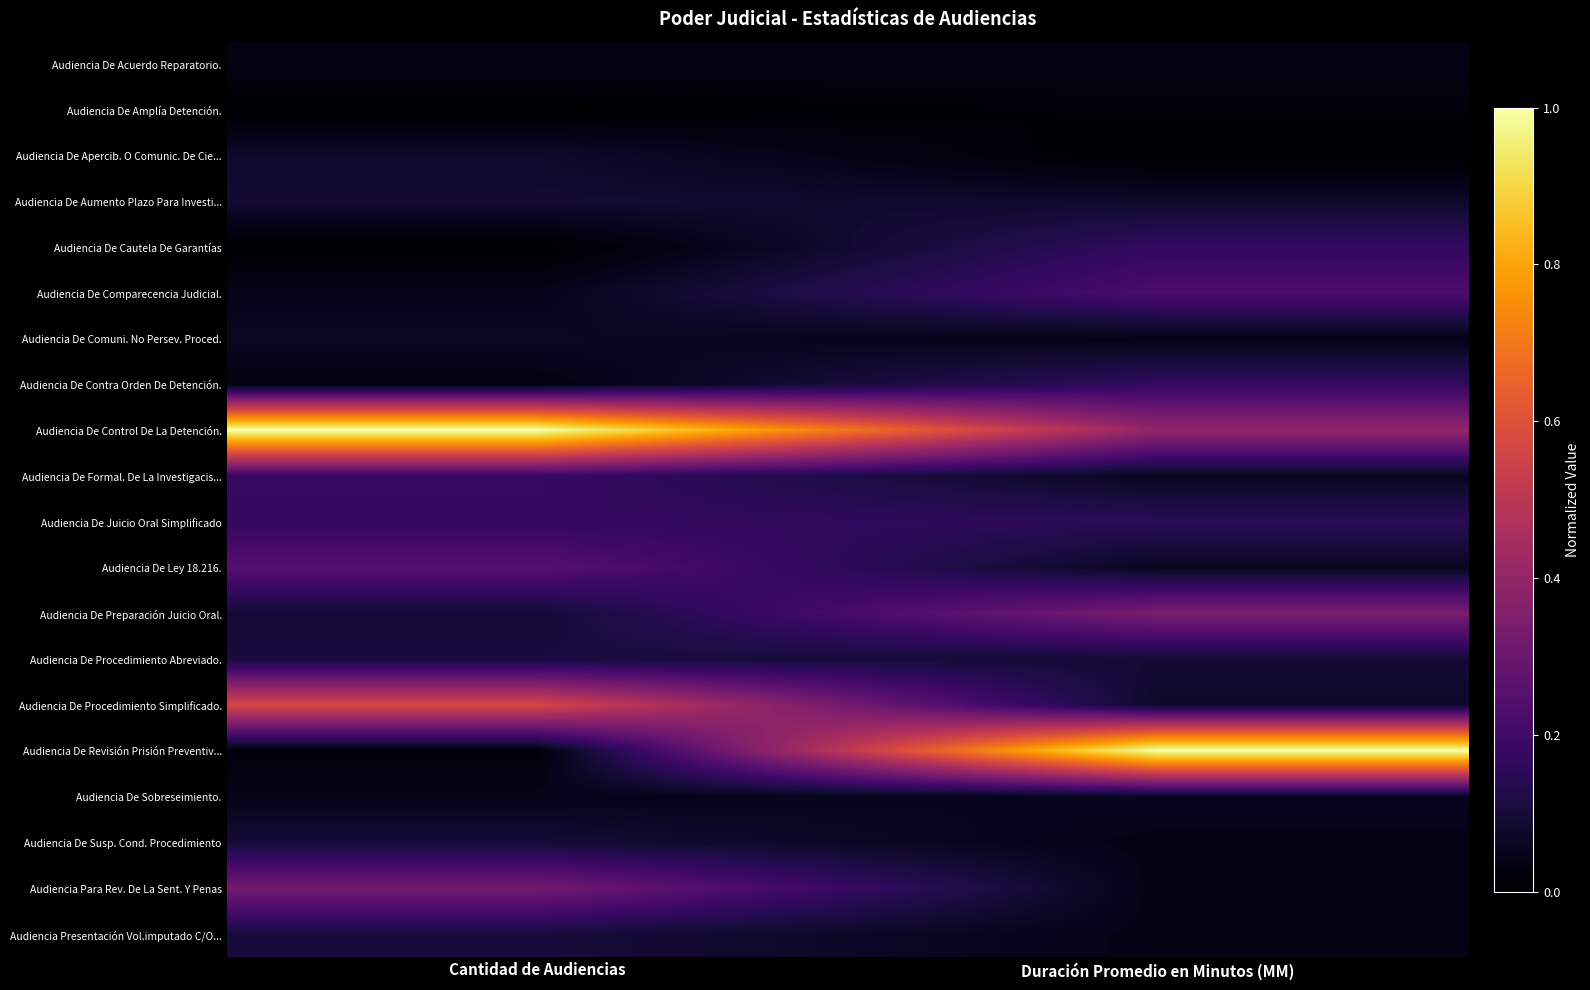

At Duración Promedio en Minutos (MM), list the series in order from largest to smallest.

Audiencia De Revisión Prisión Preventiv..., Audiencia De Control De La Detención., Audiencia De Preparación Juicio Oral., Audiencia De Comparecencia Judicial., Audiencia De Cautela De Garantías, Audiencia De Contra Orden De Detención., Audiencia De Juicio Oral Simplificado, Audiencia De Procedimiento Abreviado., Audiencia De Aumento Plazo Para Investi..., Audiencia De Procedimiento Simplificado., Audiencia De Formal. De La Investigacis..., Audiencia De Ley 18.216., Audiencia De Sobreseimiento., Audiencia De Acuerdo Reparatorio., Audiencia De Comuni. No Persev. Proced., Audiencia De Susp. Cond. Procedimiento, Audiencia Para Rev. De La Sent. Y Penas, Audiencia Presentación Vol.imputado C/O..., Audiencia De Amplía Detención., Audiencia De Apercib. O Comunic. De Cie...